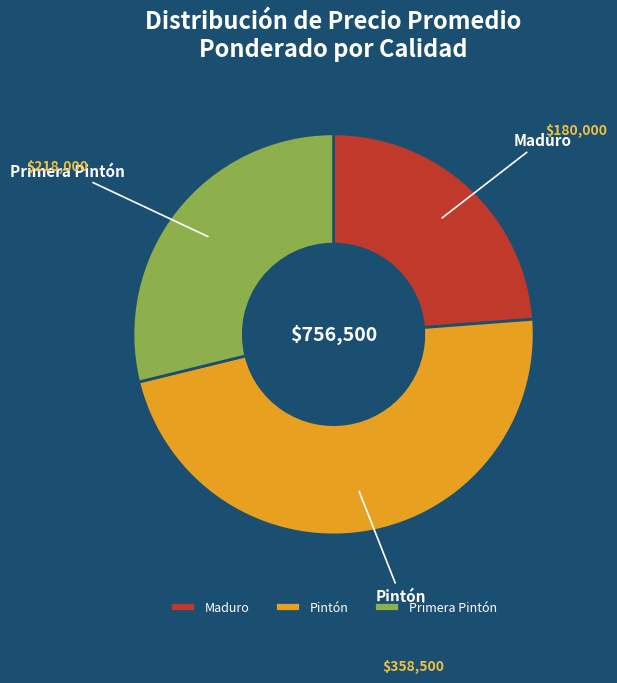

Count the number of slices in the pie.

3